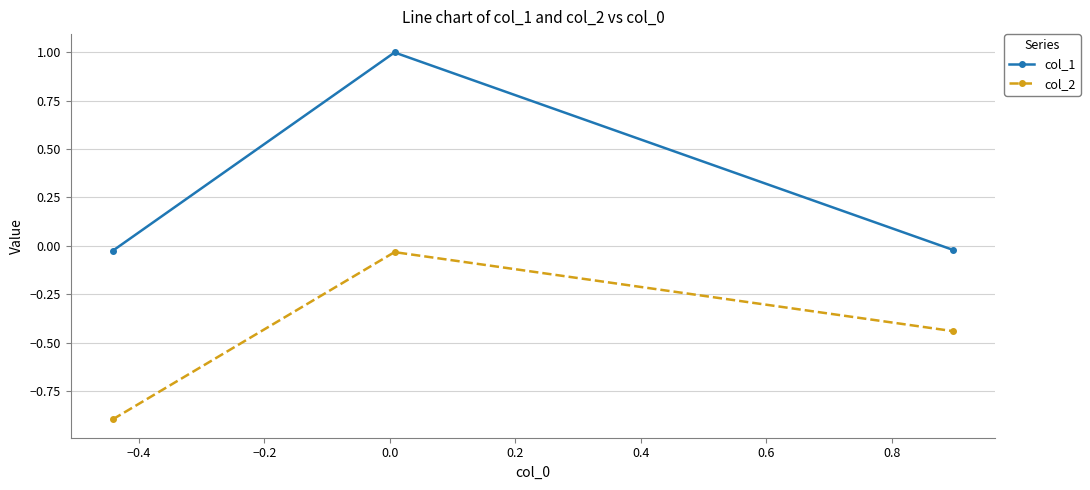

List the series in order of their peak value, highest first.

col_1, col_2